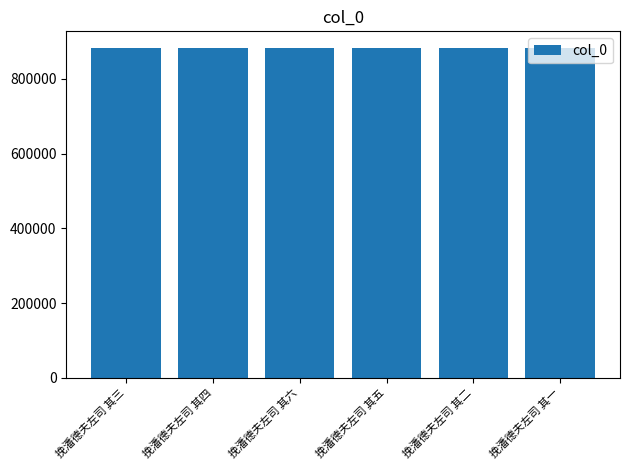

Approximately how many times larger is the value at 挽潘德夫左司 其二 compared to 挽潘德夫左司 其六?

1.0